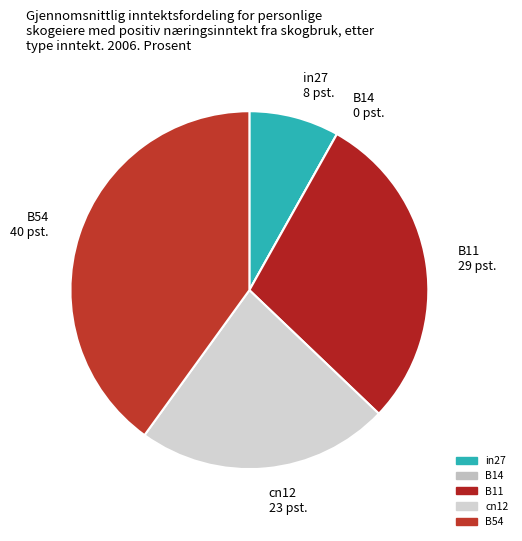

Is the sum of in27 and B54 greater than half?

No